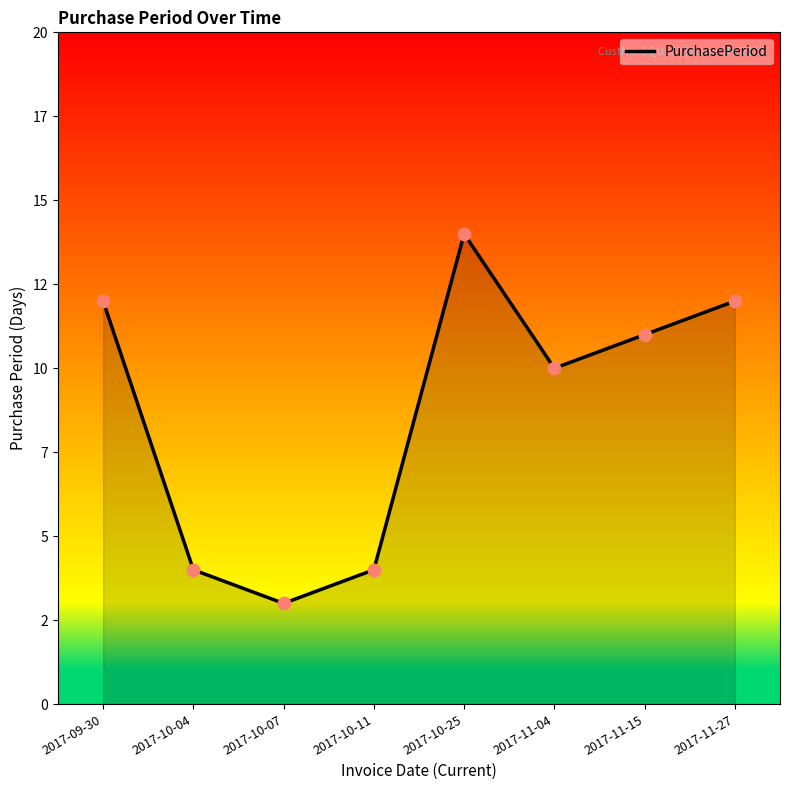

Does the chart have visible grid lines?

No